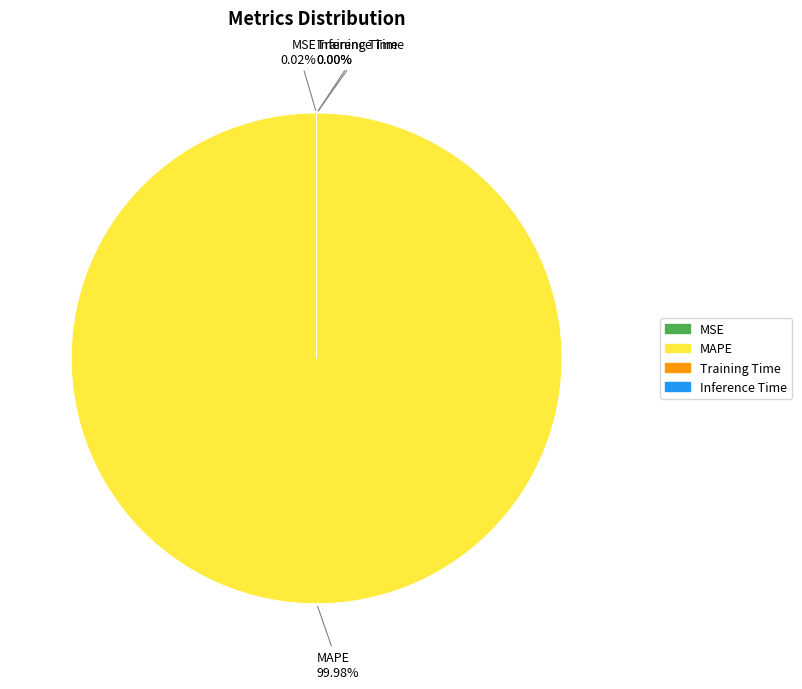

Which category accounts for the majority?

MAPE